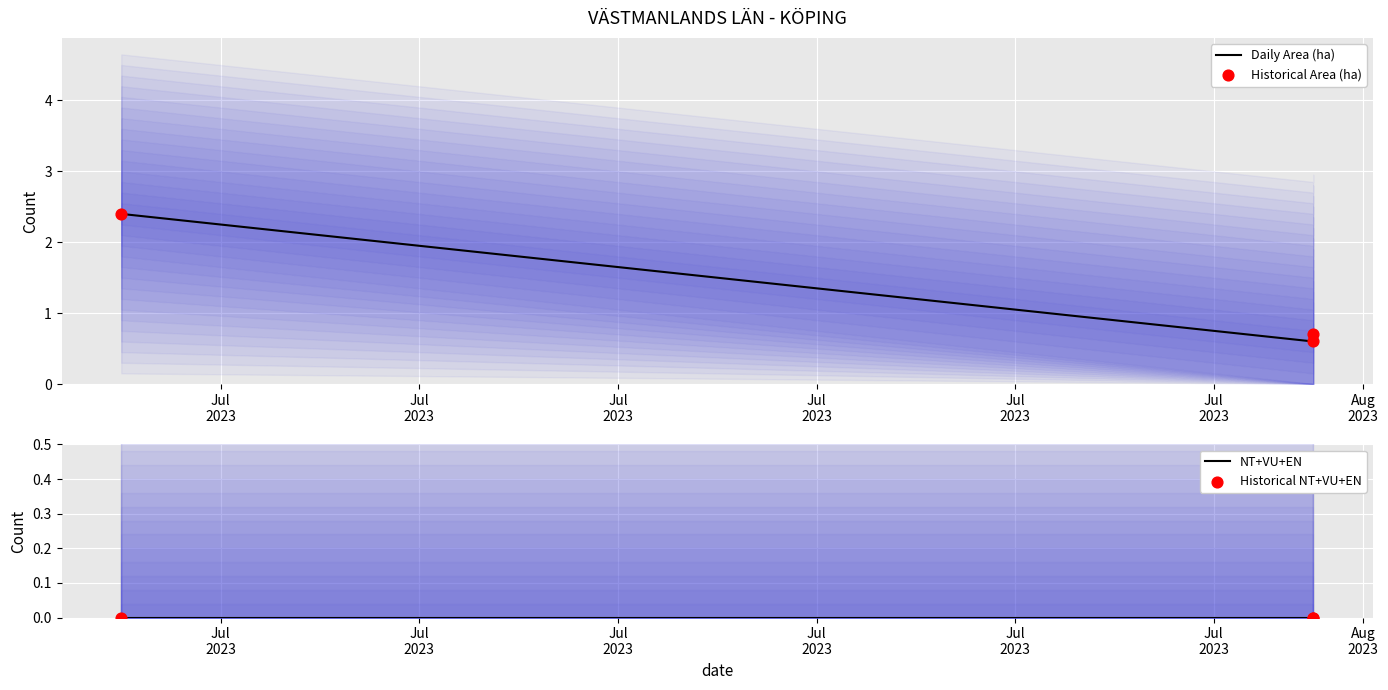

Which series has the largest total across all categories?

Daily Area (ha)